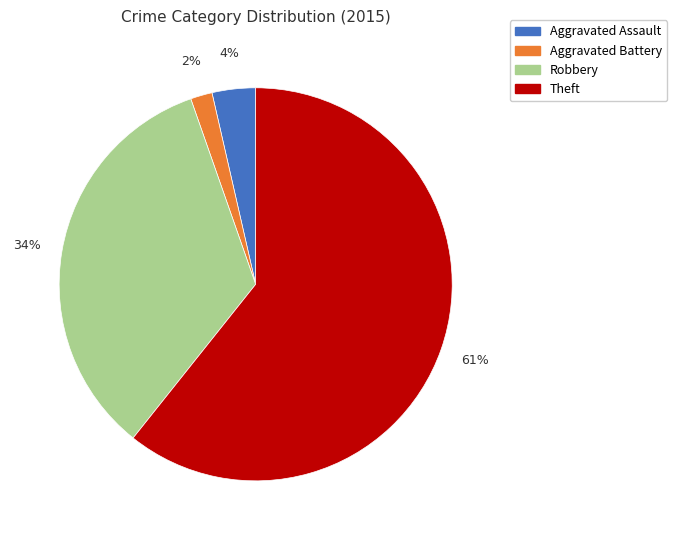

Is it true that Theft is 61% of the pie?

True